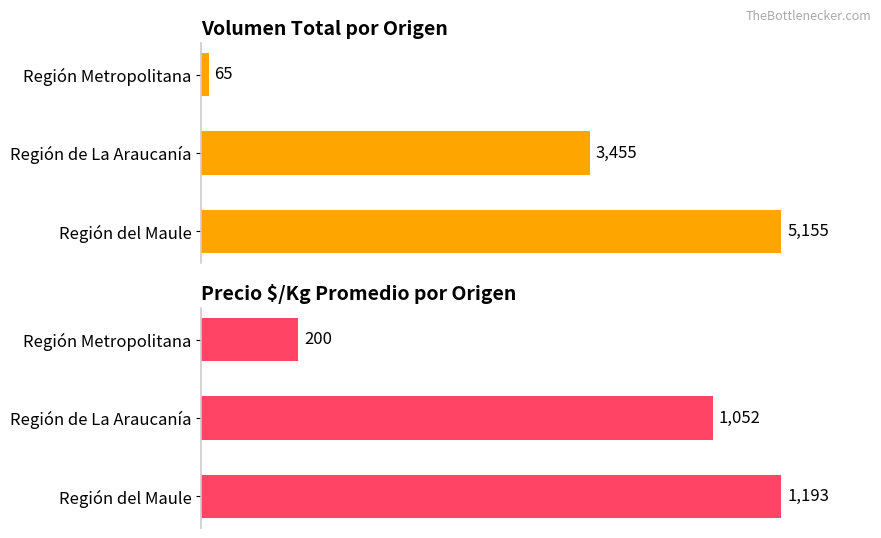

What is the difference between the maximum and minimum values in the Precio $/Kg promedio series?

993